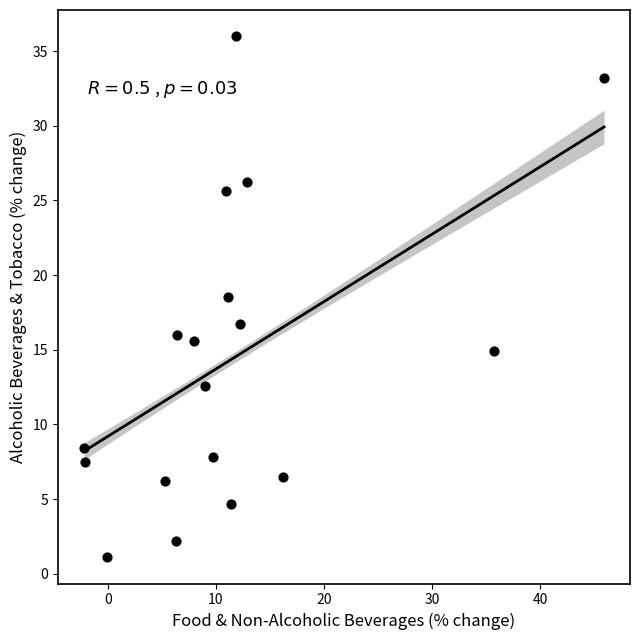

What Y value in the scatter plot is closest to 18?

18.5